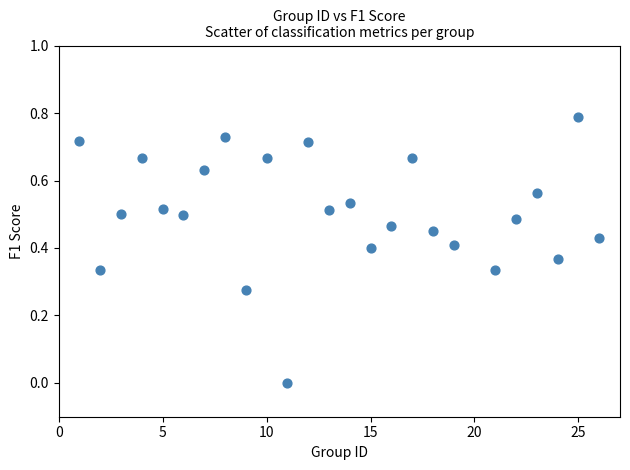

What is the range of Y values (max minus min)?

0.8